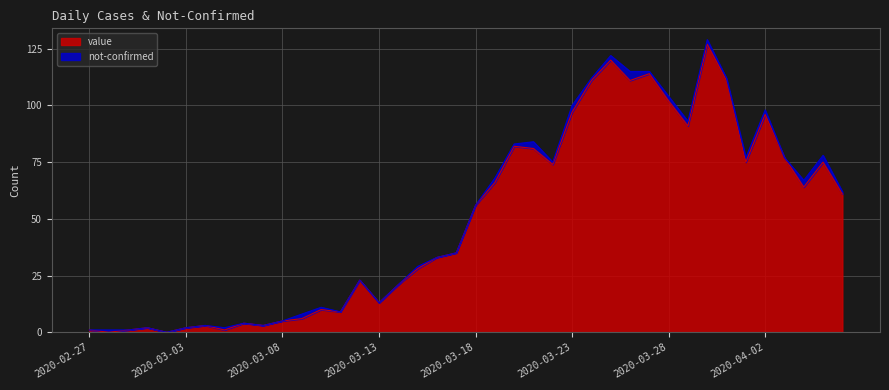

Which category has the highest value across all series?

2020-03-30